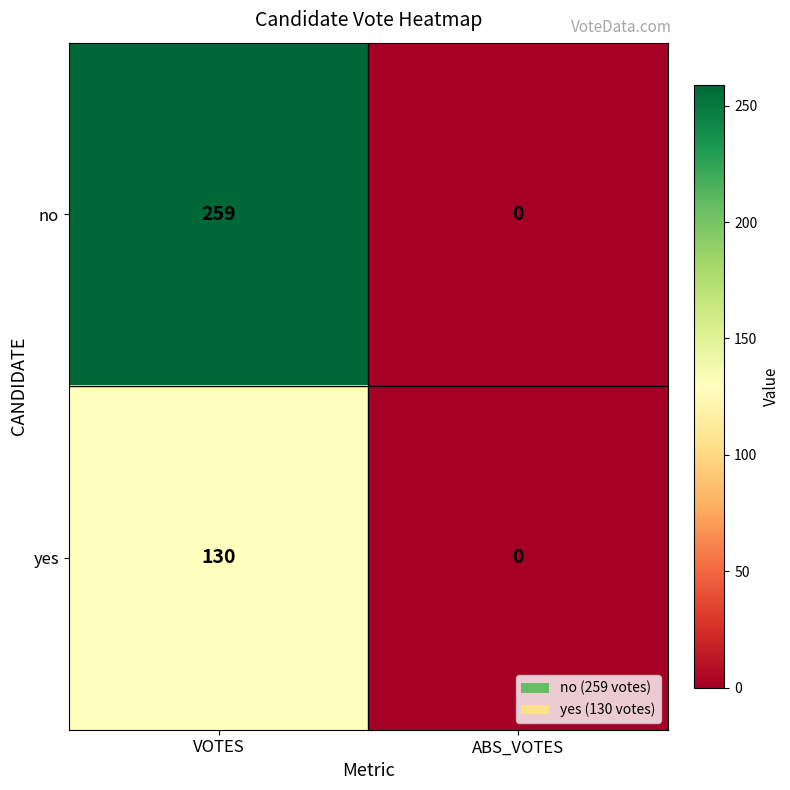

What is the spread (max minus min) of values at VOTES?

129